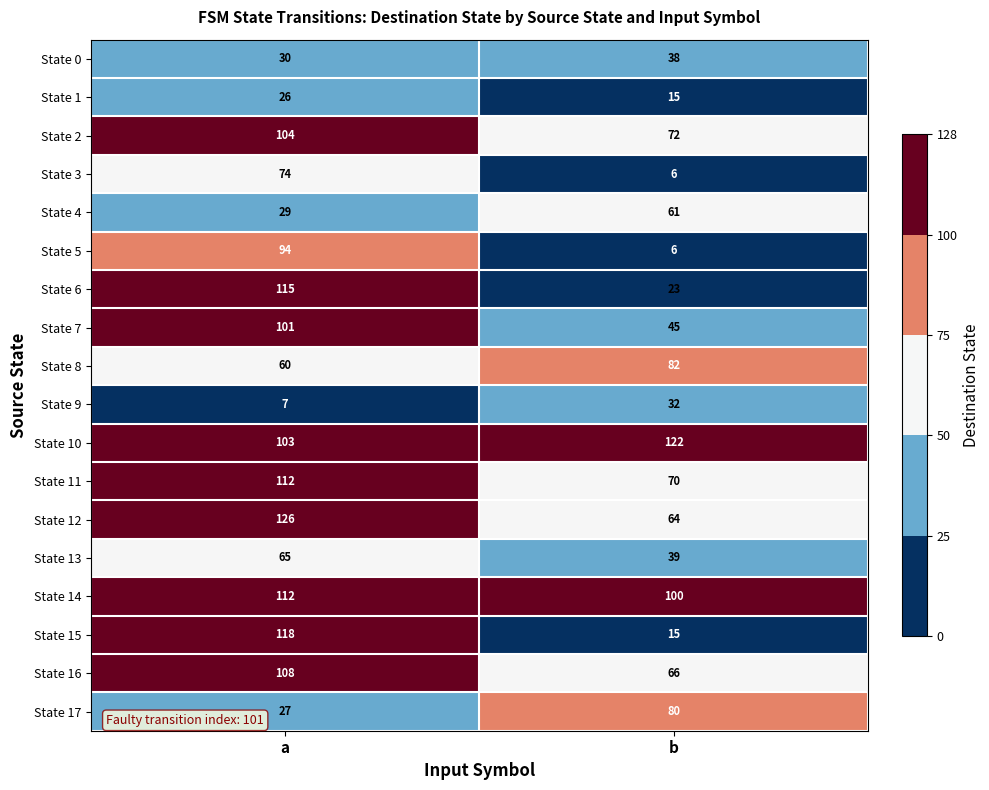

Is it true that State 13 equals 27 at b?

False